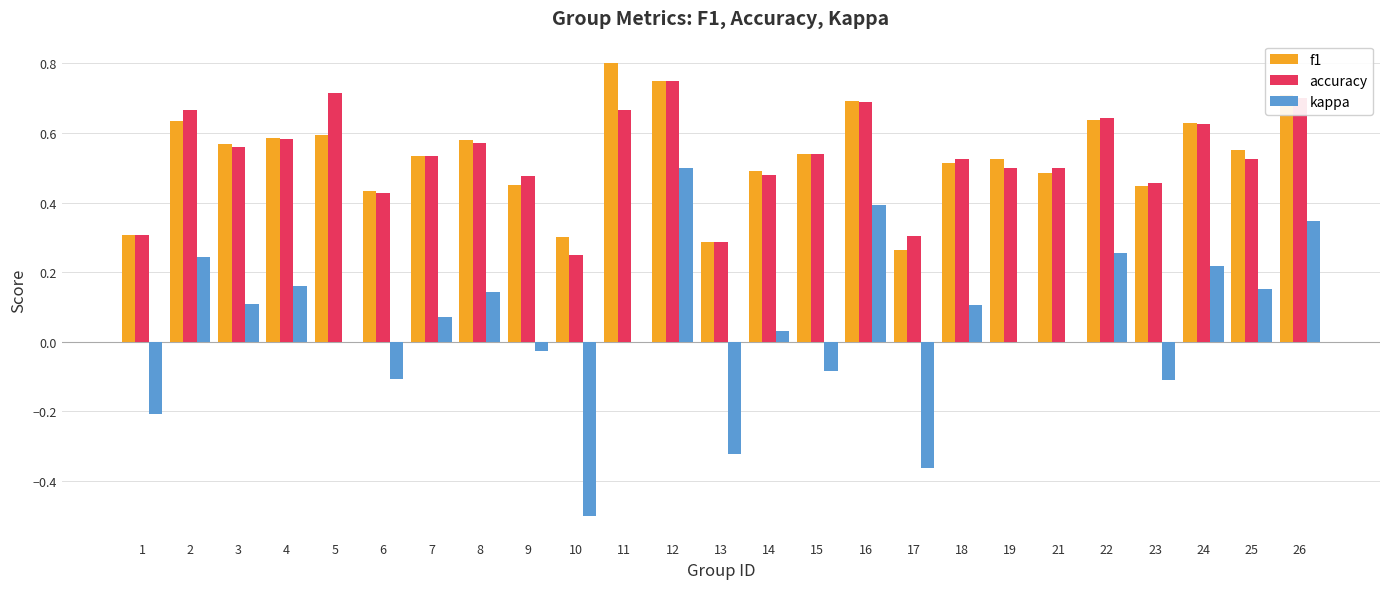

Does the chart contain stacked bars?

No